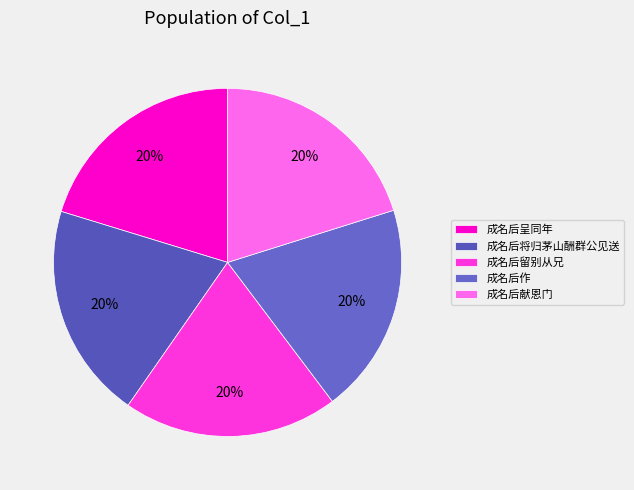

Which category has the smallest portion of the pie?

成名后留别从兄